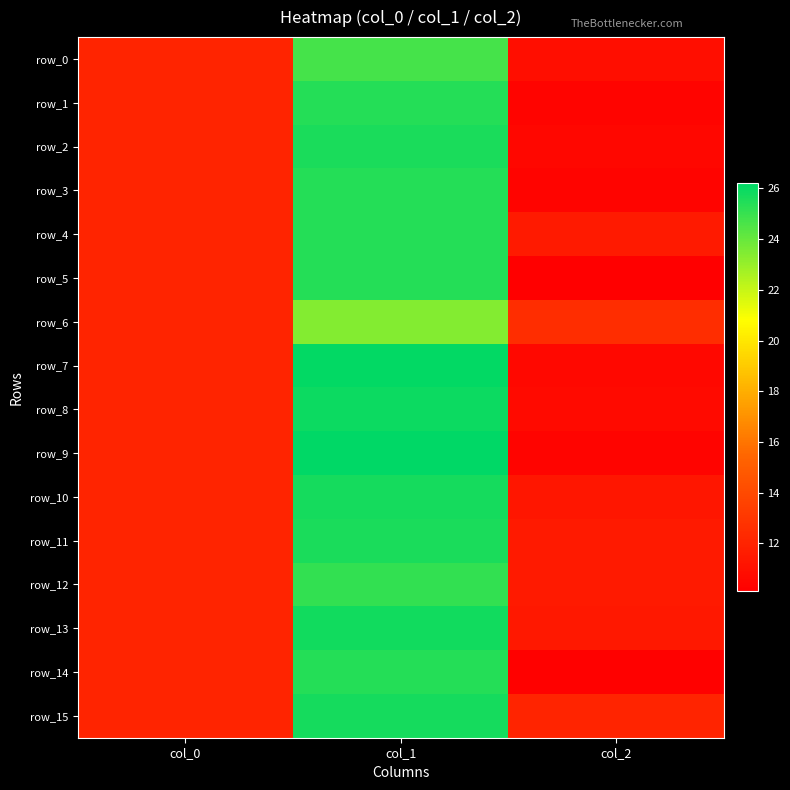

What is the average value of the row_5 series?

15.8